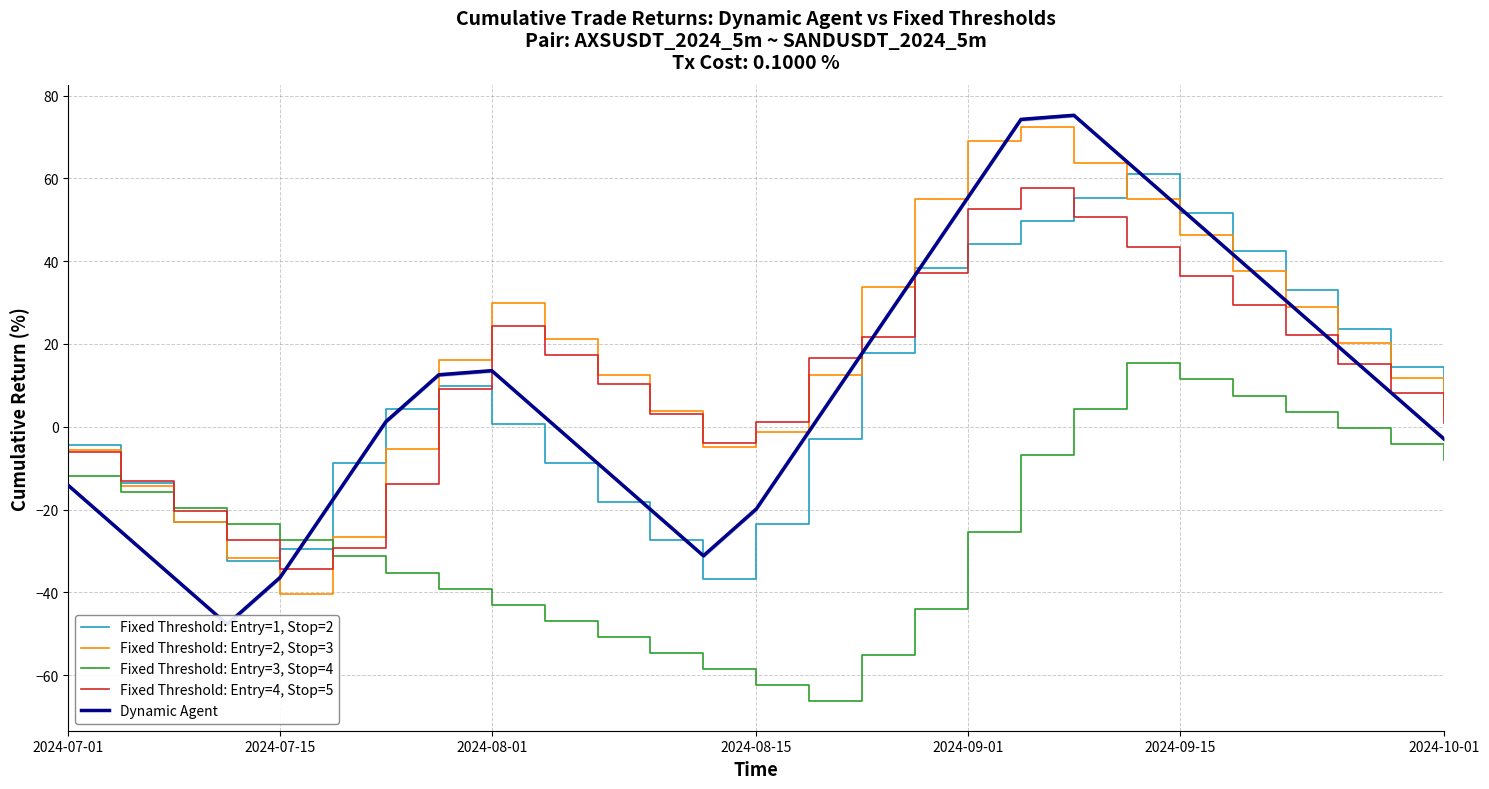

What is the sum of all Fixed Threshold: Entry=3, Stop=4 values?

-688.5